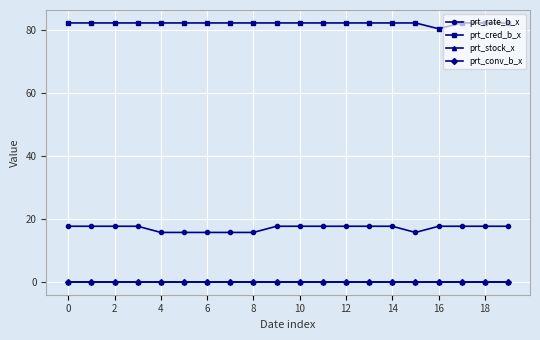

Is this an area chart (filled region under the line)?

No